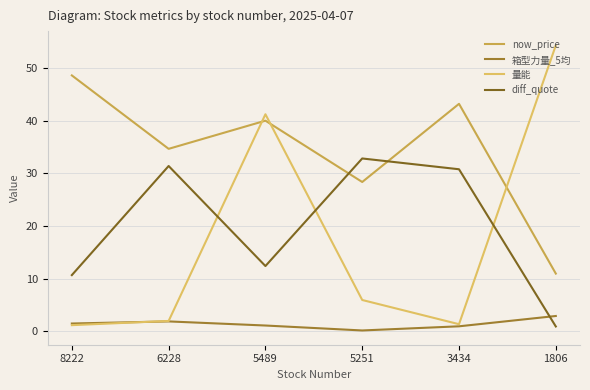

What is the difference between the maximum and minimum values in the 量能 series?

53.2